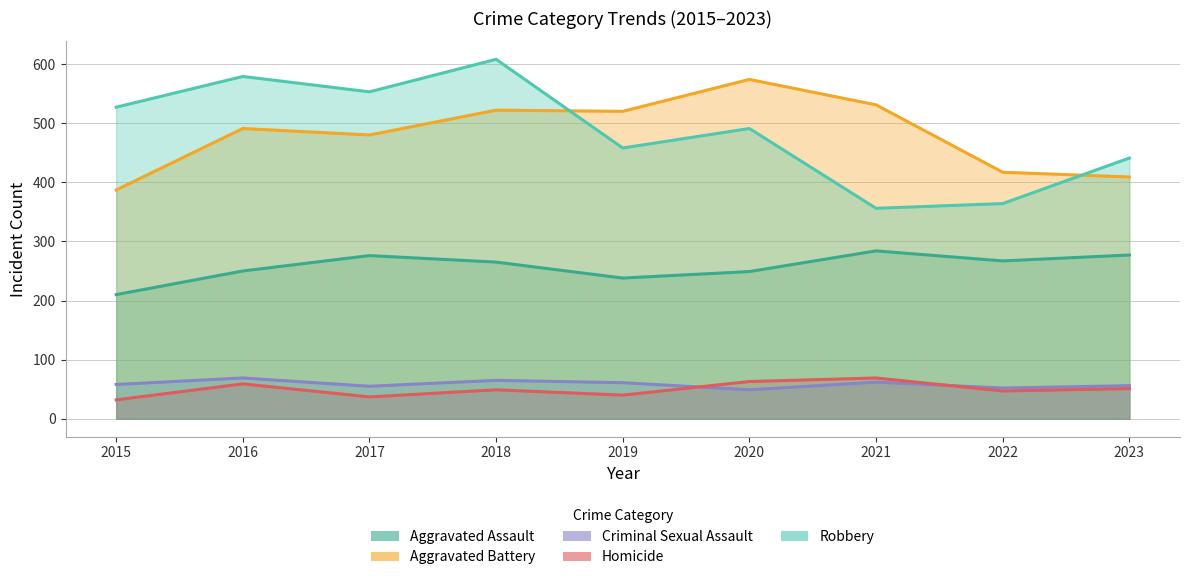

What is the greatest value displayed?

608